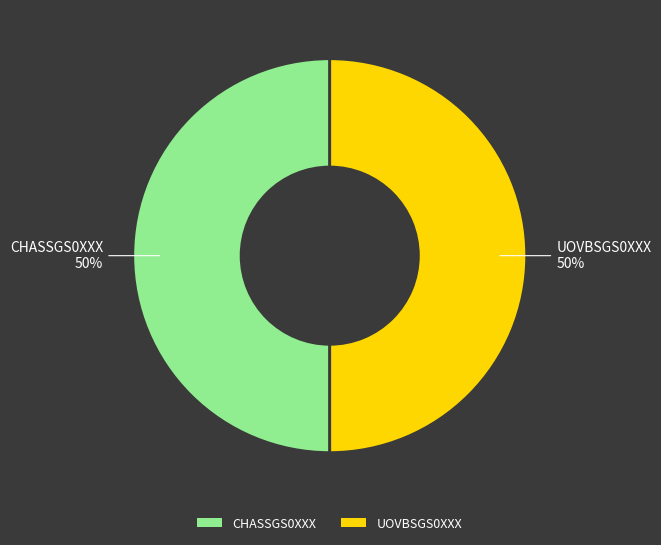

How many slices are in this pie chart?

2